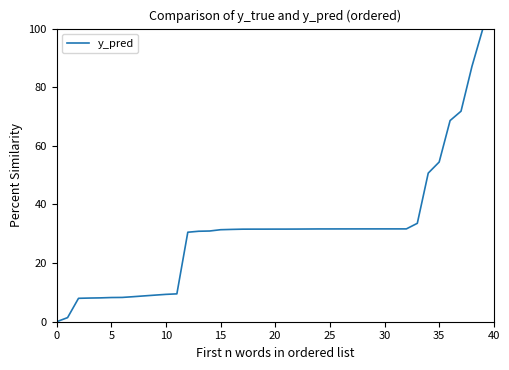

What is the maximum value shown in the chart?

100.0